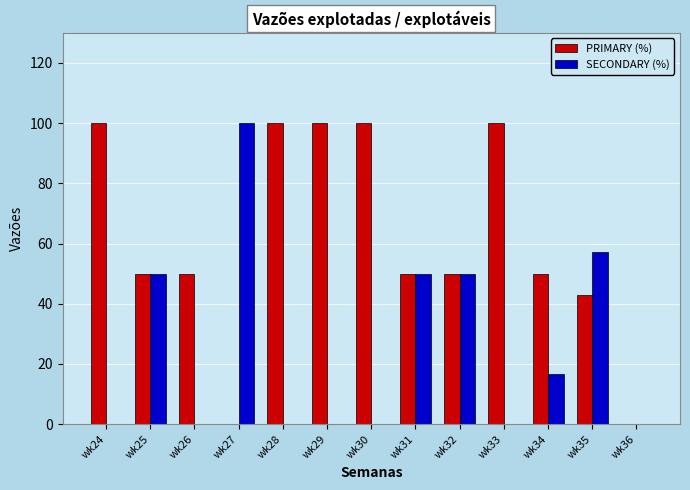

Between wk26 and wk33, which series saw the biggest shift?

PRIMARY (%)